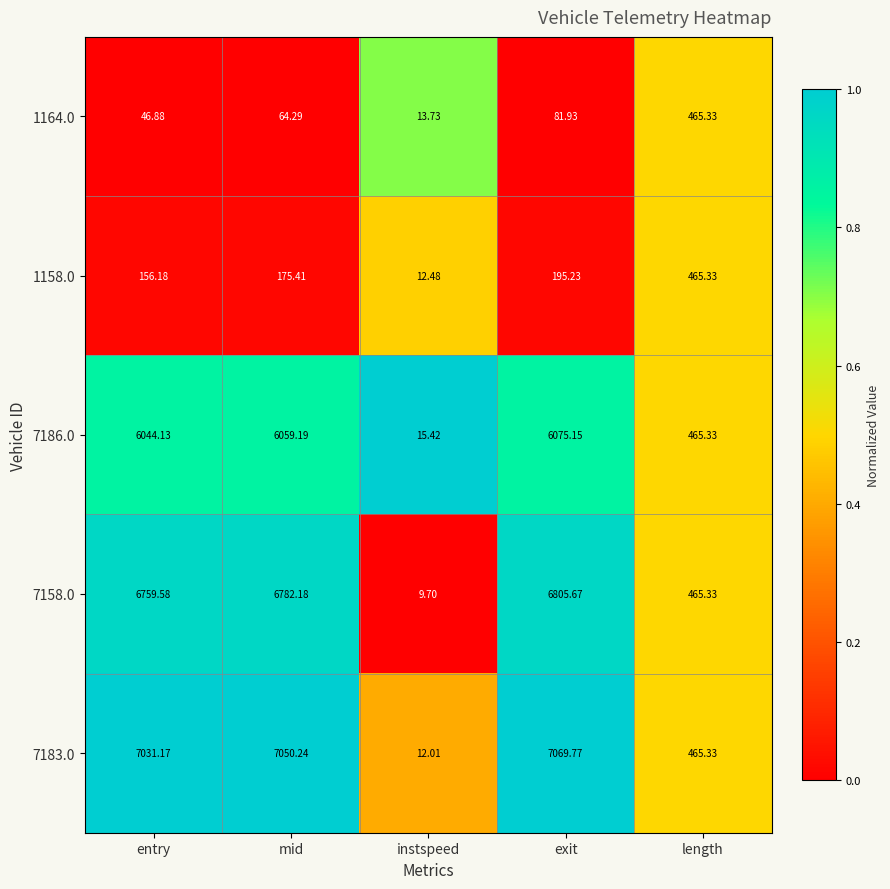

Which label corresponds to the largest value in the chart?

exit